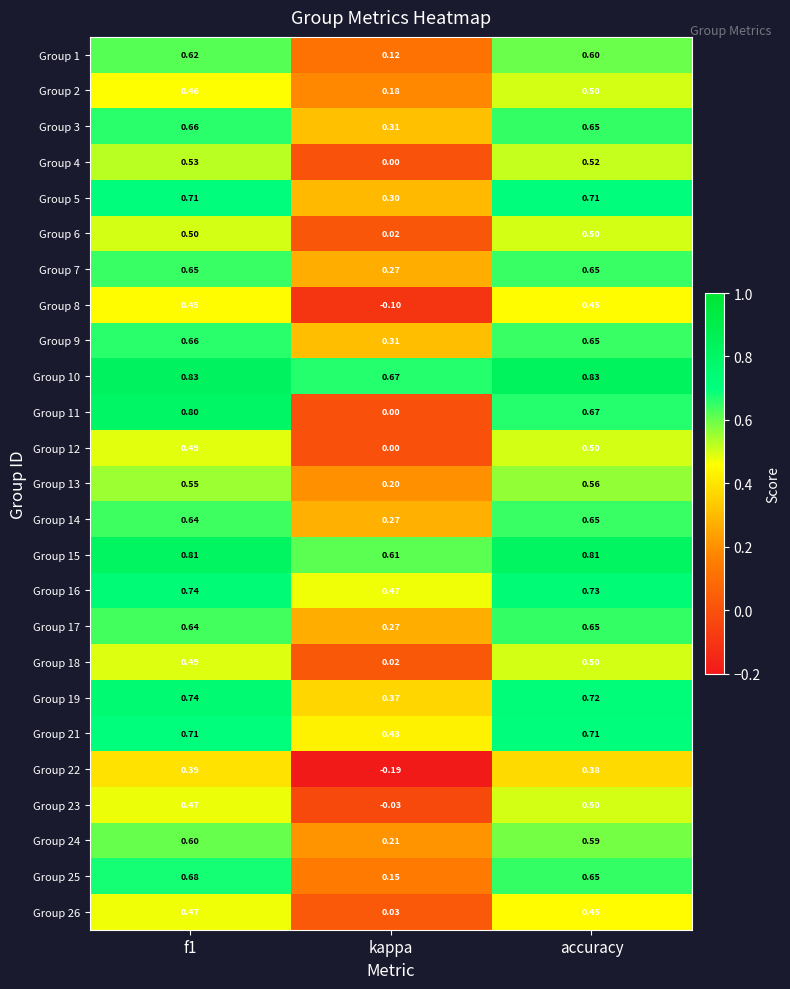

Count the number of categories in the chart.

3